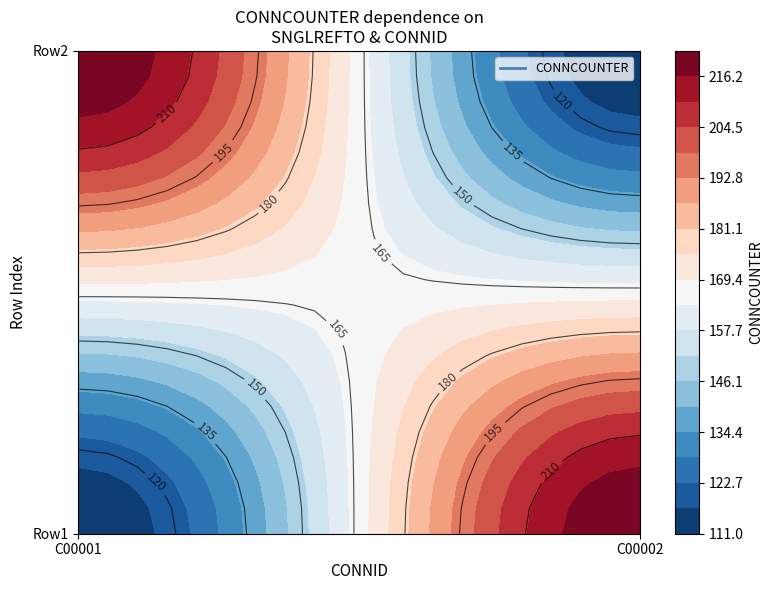

What is the sum of the 2 values at 2 and 1?

333